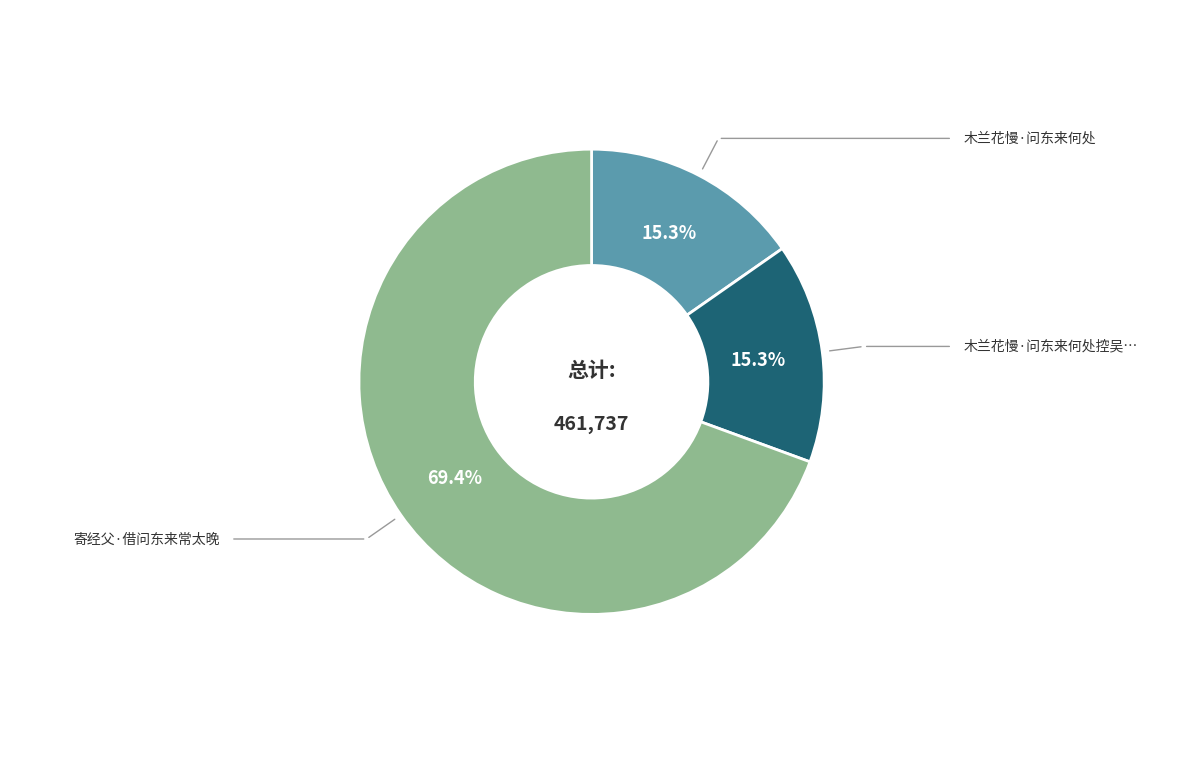

Does any single category account for the majority?

Yes